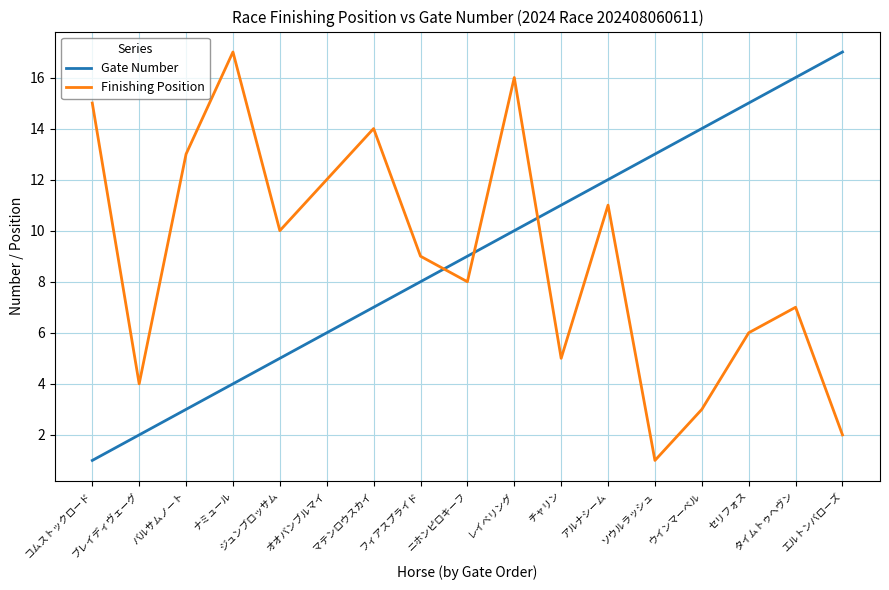

What is the difference between the maximum and minimum values in the Gate Number series?

16